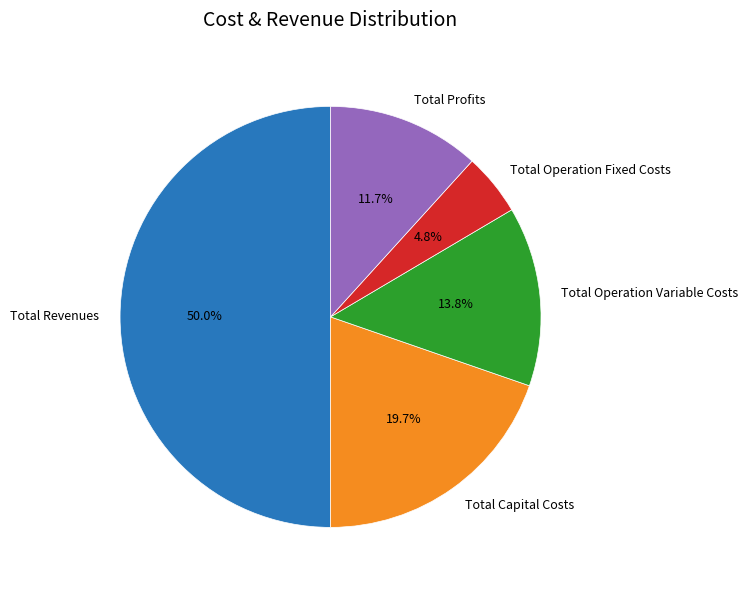

To the nearest percent, what is the difference between the Total Operation Fixed Costs and Total Revenues slice percentages?

45%